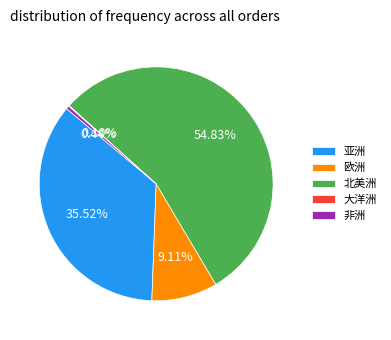

What is the largest slice in the pie chart?

北美洲